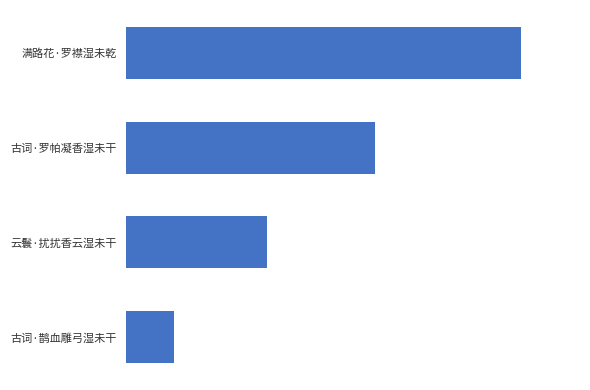

Does the chart contain any negative values?

No